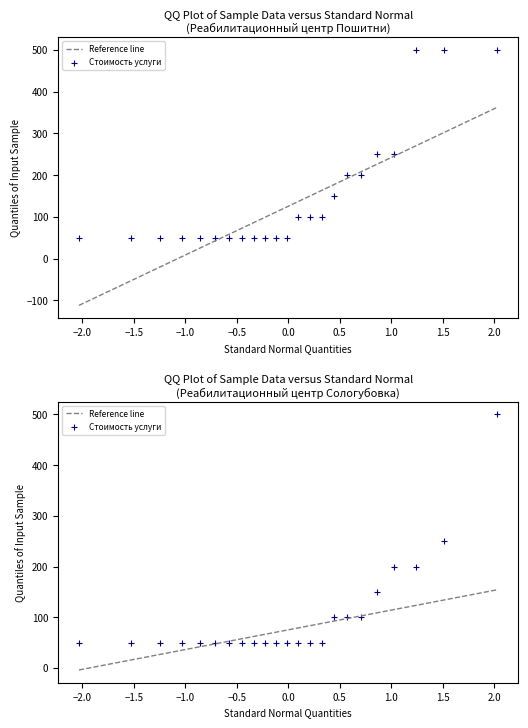

Which series reaches the minimum Y coordinate?

Пошитни